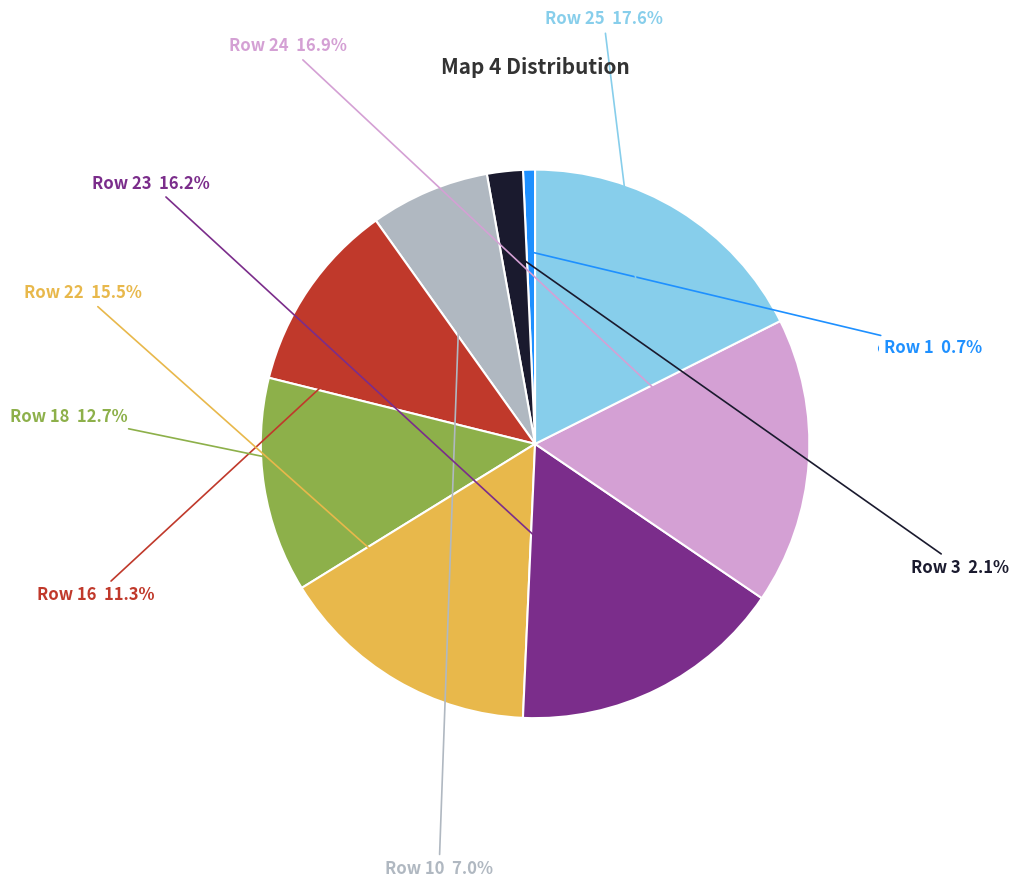

How many segments does this pie chart have?

9